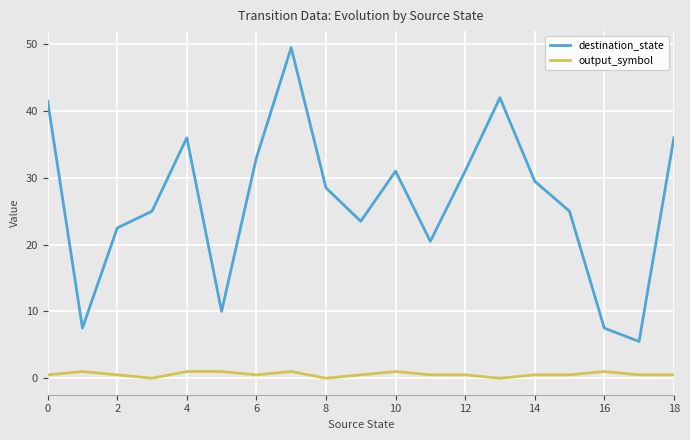

Which series has the largest range (max minus min)?

destination_state